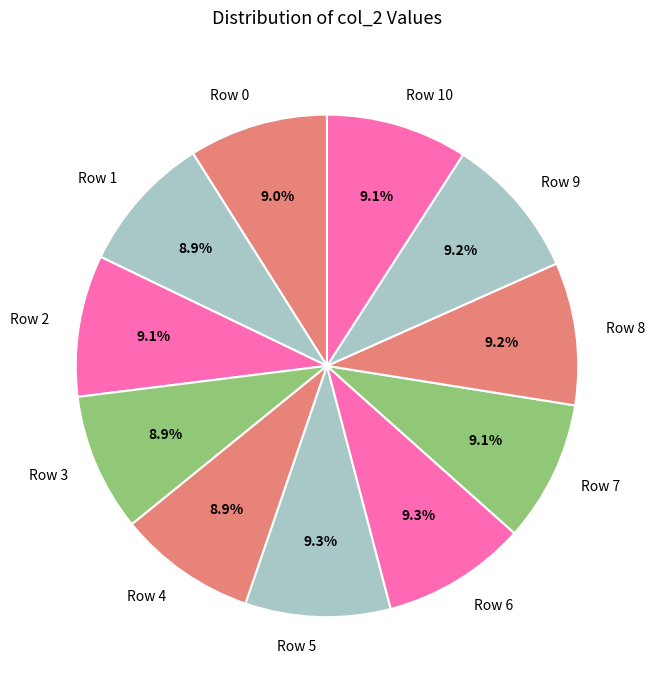

Approximately how many times larger is the value at Row 3 compared to Row 7?

1.0